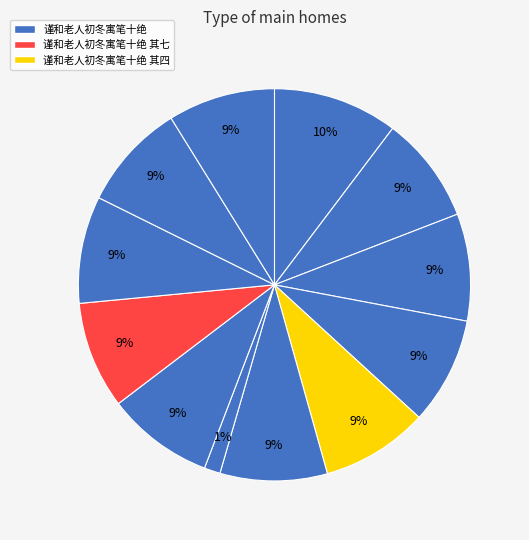

How many slices are in this pie chart?

12